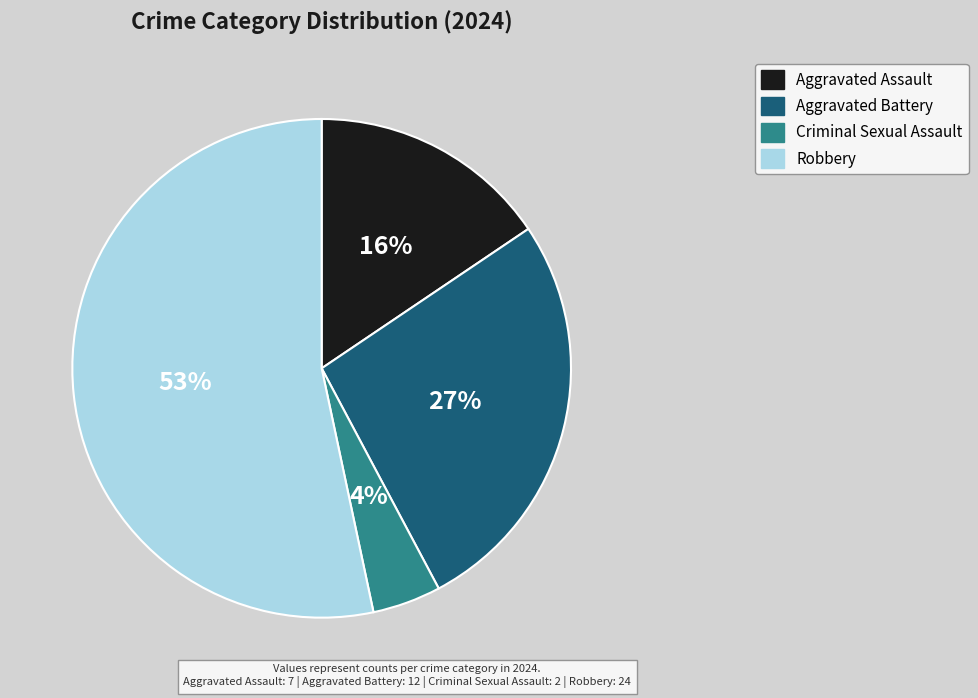

The Aggravated Battery slice represents 27% of the pie. True or false?

True